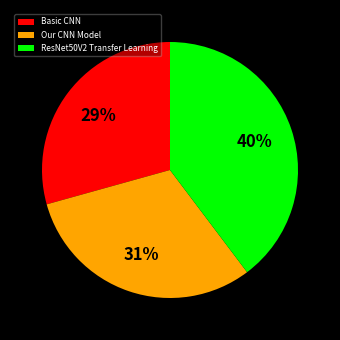

To the nearest percent, what is the difference between the Our CNN Model and Basic CNN slice percentages?

2%